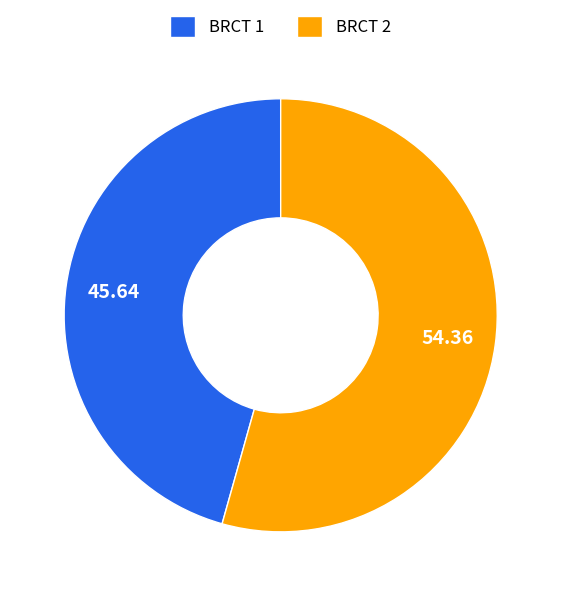

Between BRCT 1 and BRCT 2, which is larger?

BRCT 2